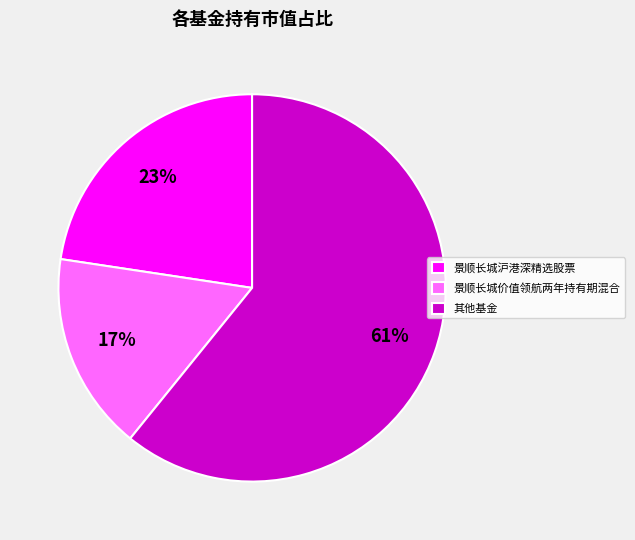

Is there a majority slice in this chart?

Yes